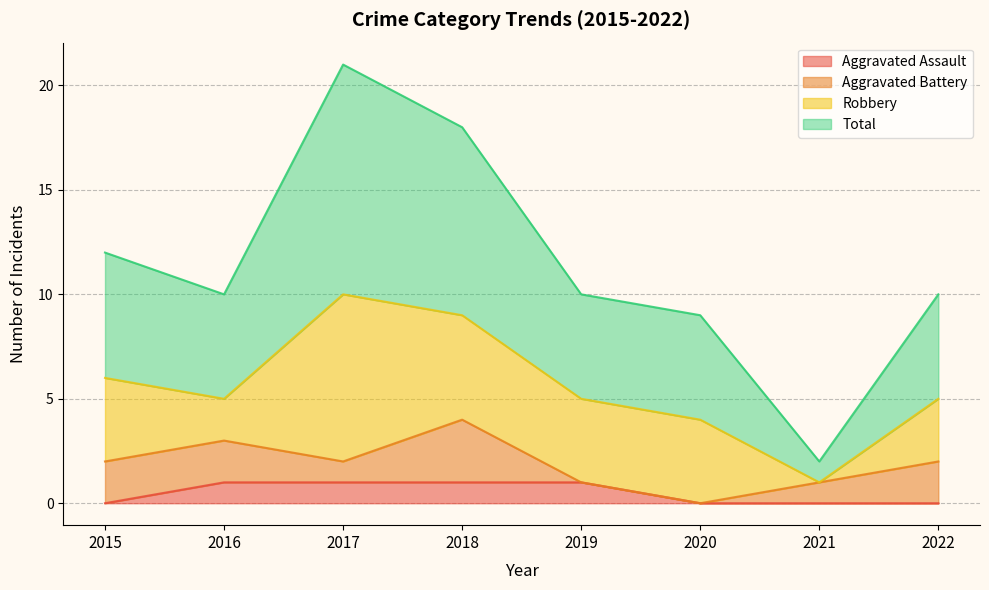

Where is Aggravated Assault nearest to the value 0?

2015